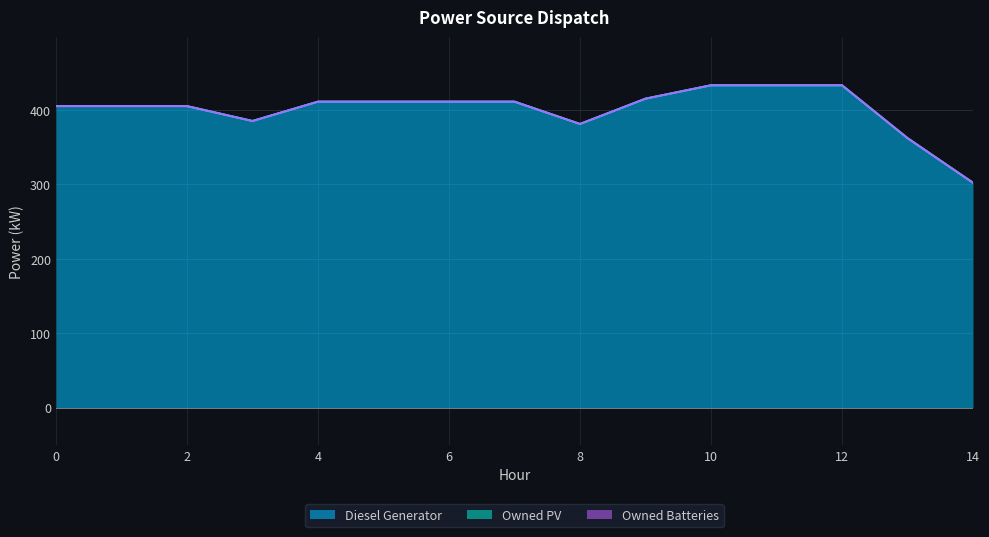

Which series has the largest total across all categories?

Diesel Generator